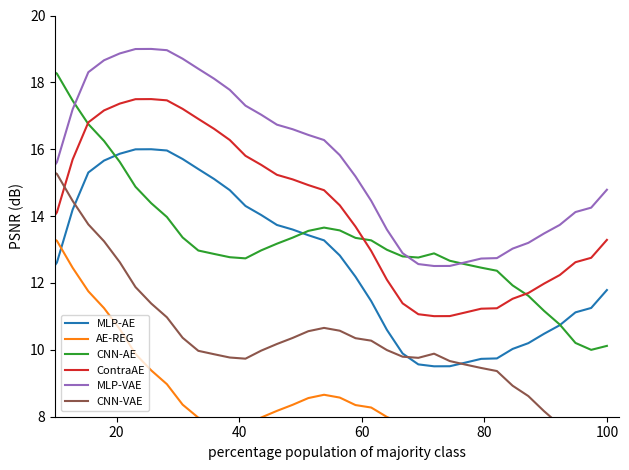

What is the spread (max minus min) of values at 100?

5.0